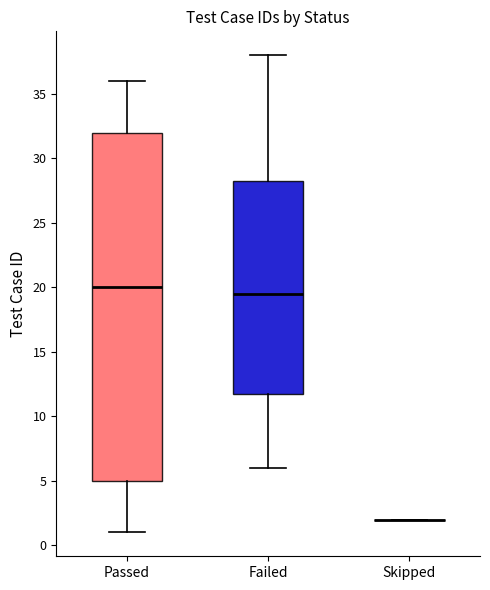

Where is the lower edge of the box for Passed on the y-axis? The values are not printed on the chart, so give them approximately, as read against the axis.

5.0